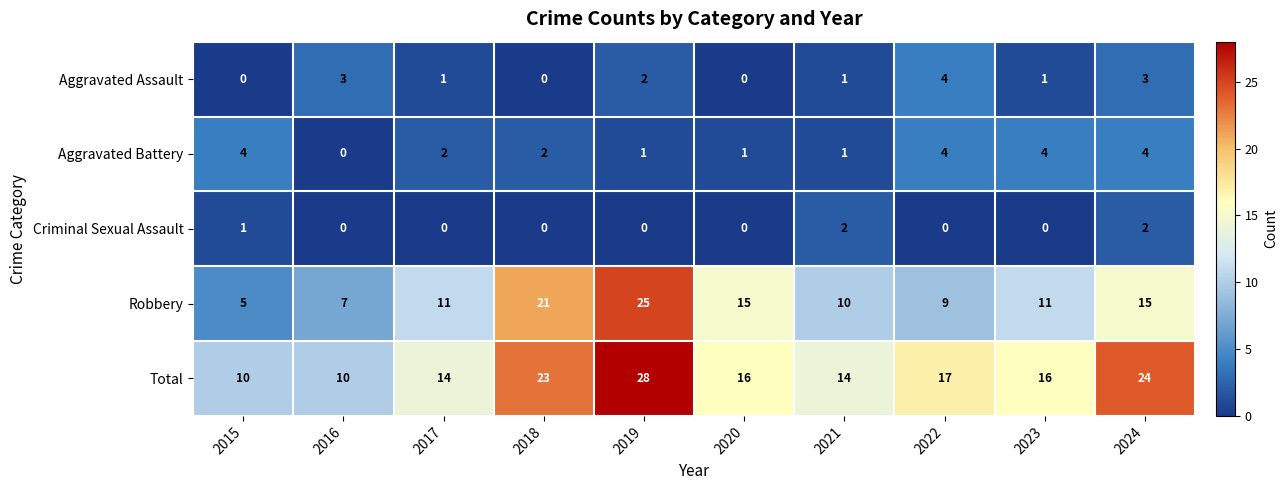

At which category is the sum across all series the highest?

2019